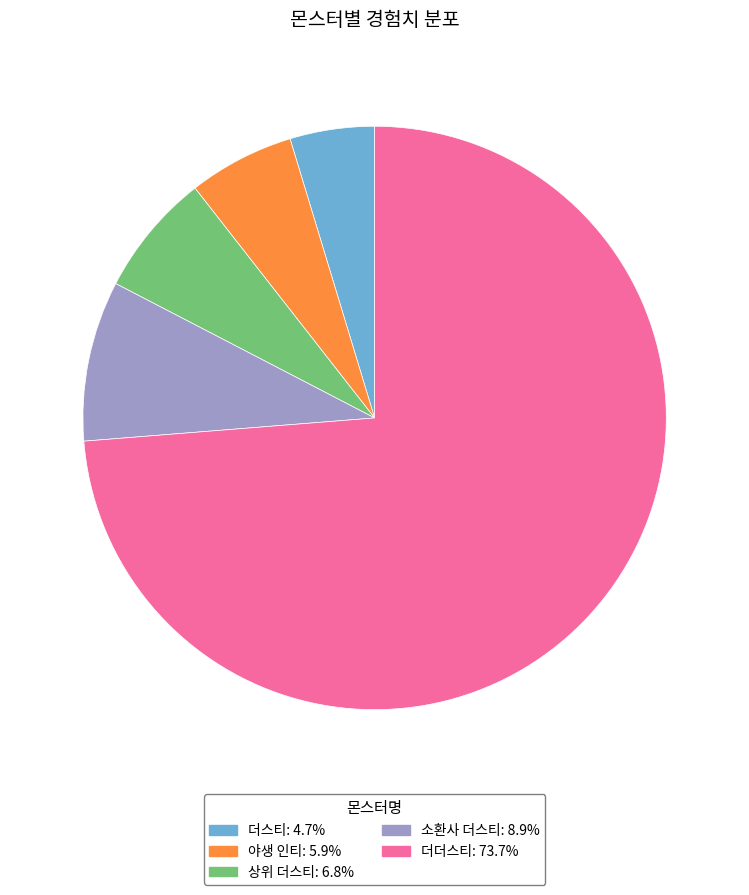

Do 더더스티 and 소환사 더스티 together represent more than half of the pie?

Yes